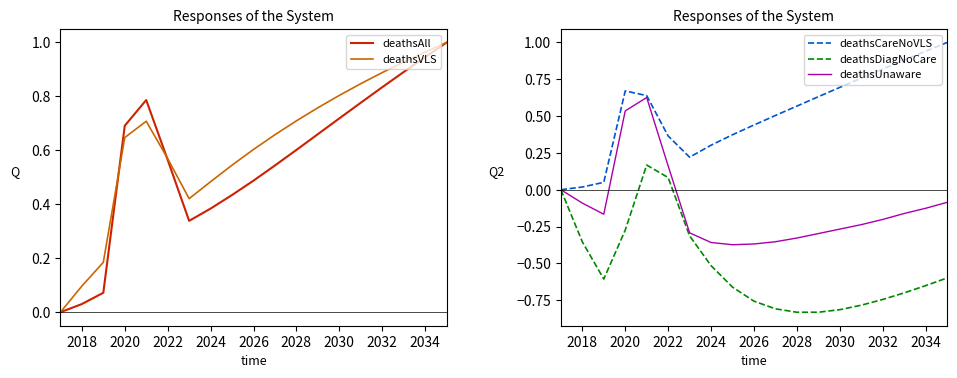

Does the chart display data point markers on the line(s)?

No